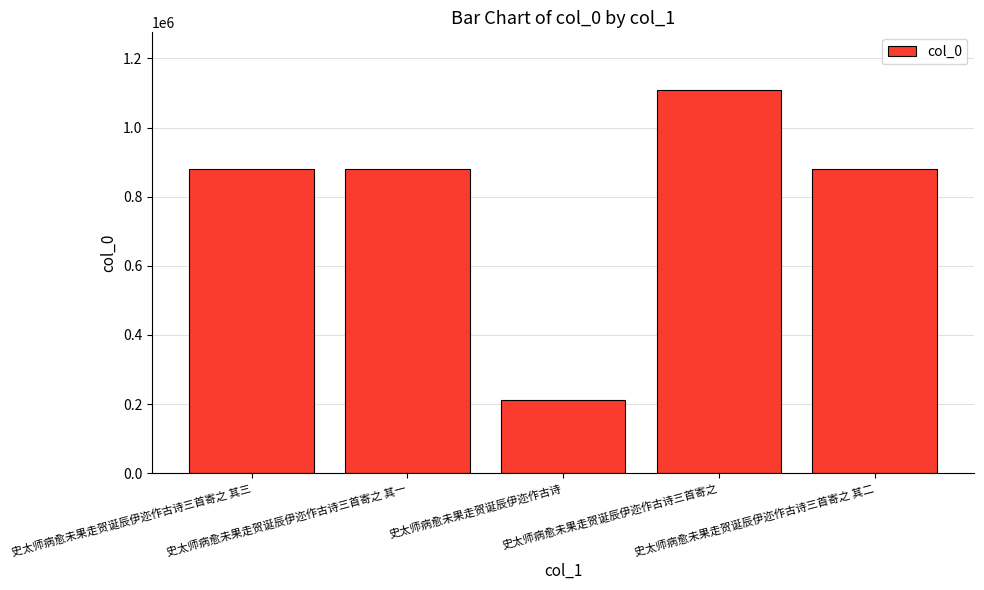

At which category does the chart reach its peak across all series?

史太师病愈未果走贺诞辰伊迩作古诗三首寄之